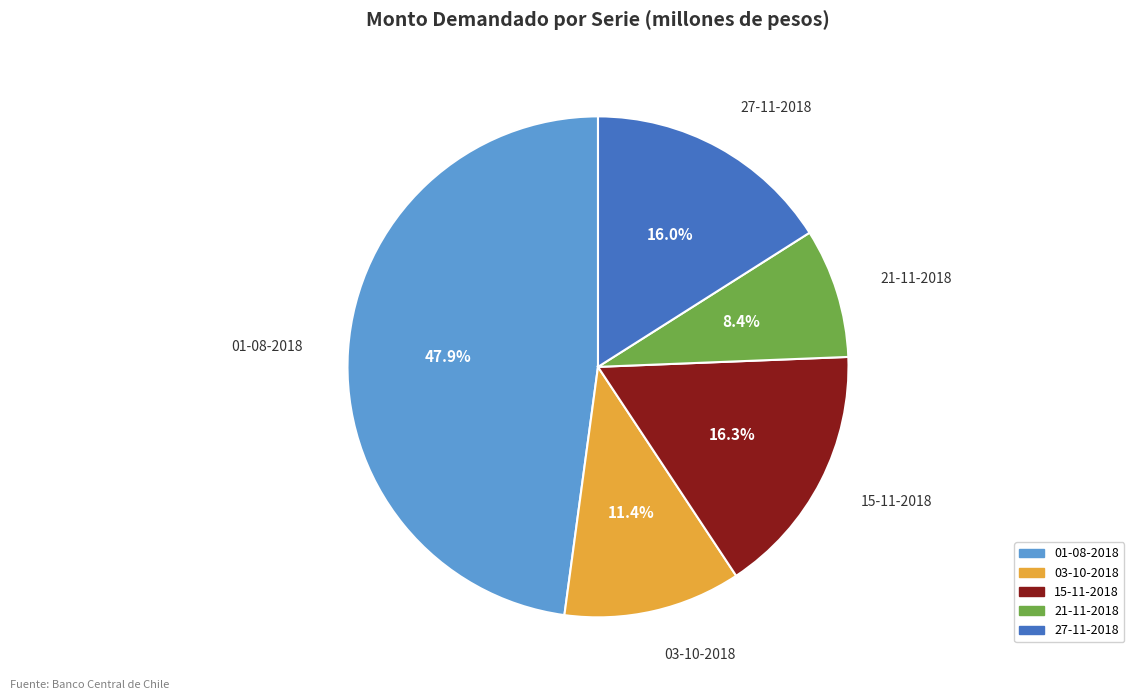

To the nearest percent, what is the average slice percentage?

20%